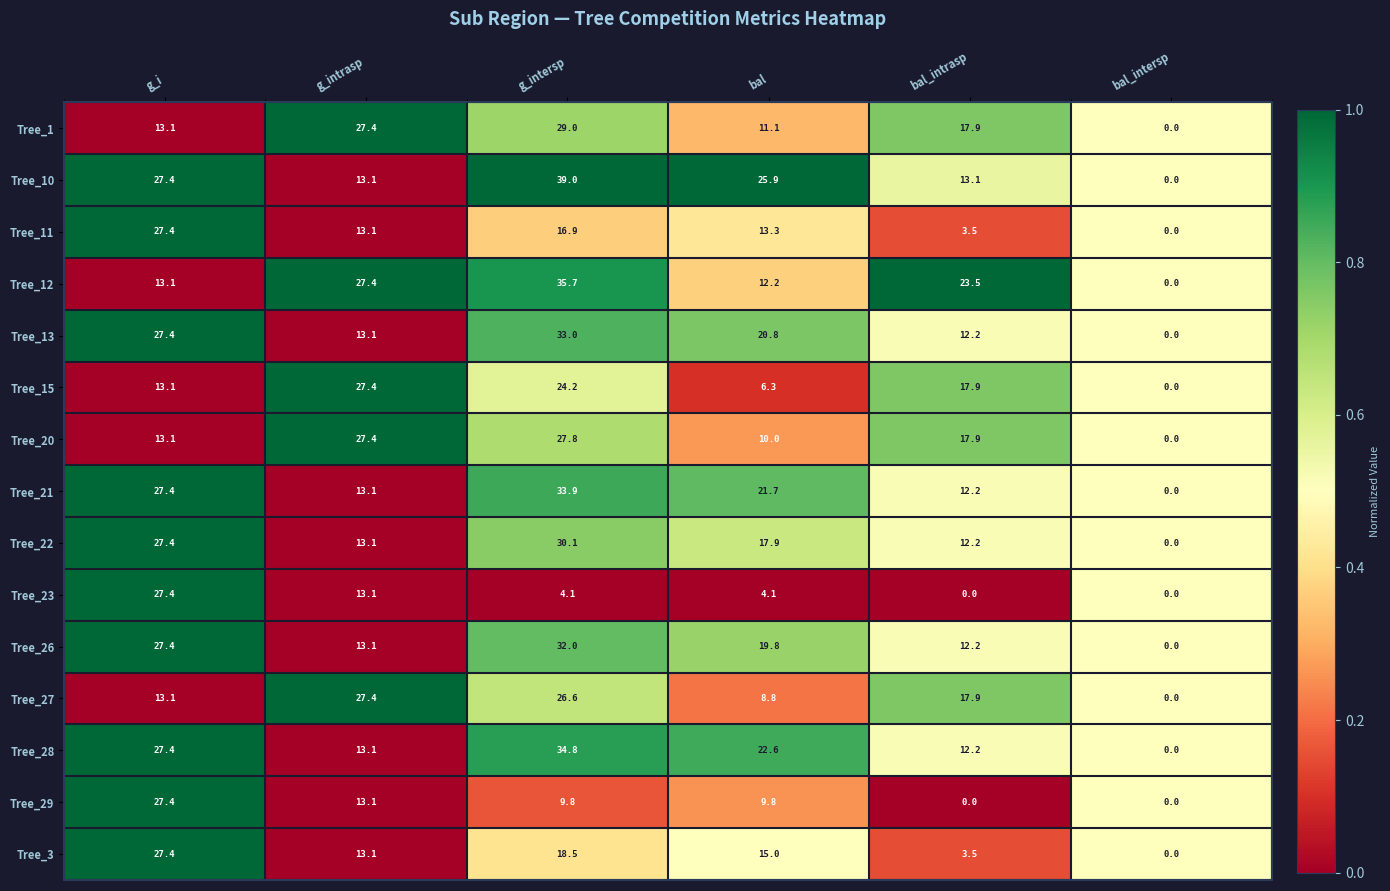

At how many categories does at least one series exceed 5?

5